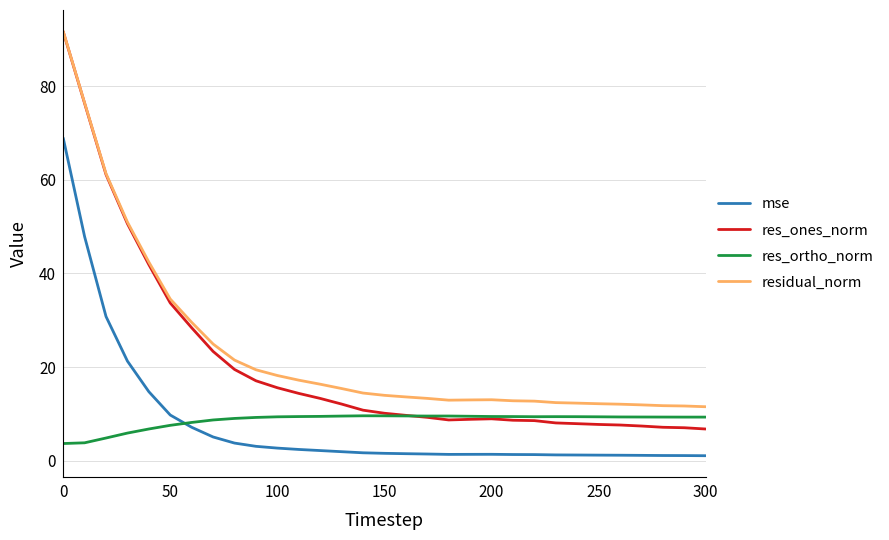

What is the maximum value shown in the chart?

91.7